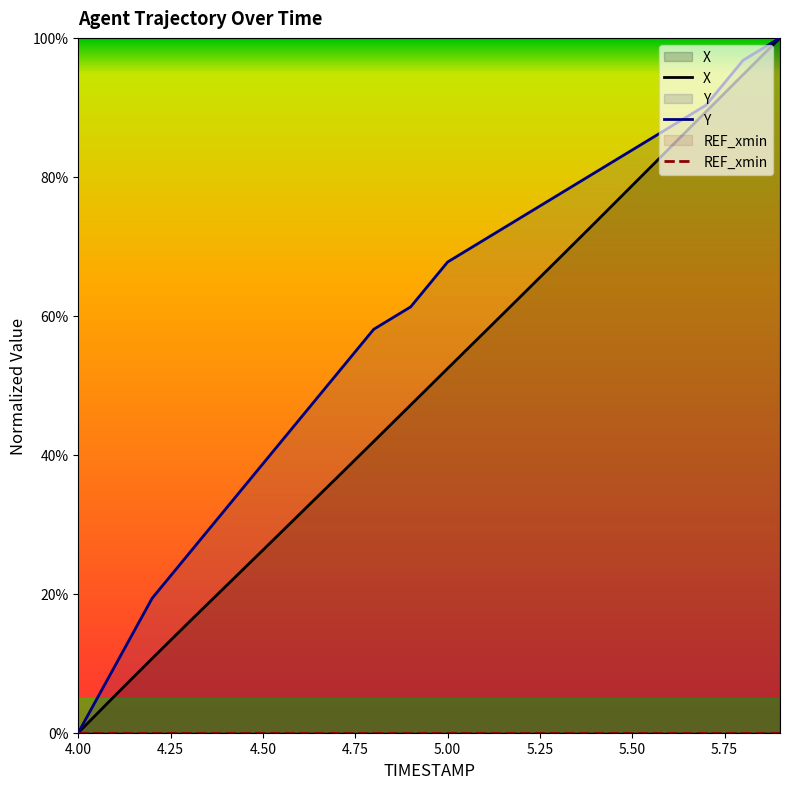

Which series has the largest total across all categories?

Y